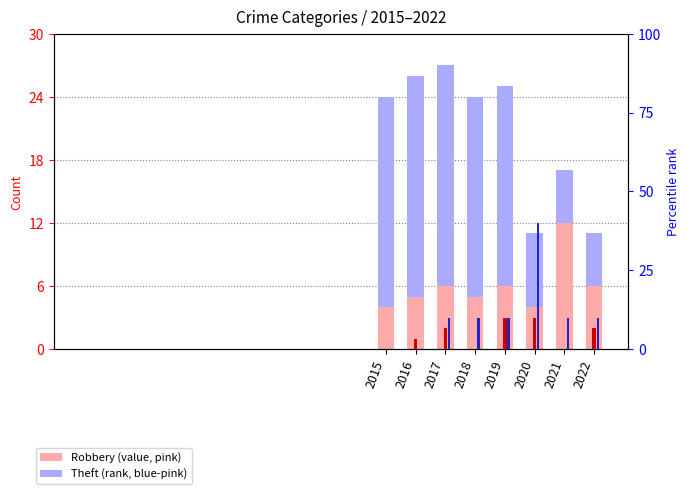

Reading left to right, extract all data points from this chart.

Robbery: 2015=4	2016=5	2017=6	2018=5	2019=6	2020=4	2021=12	2022=6
Theft: 2015=20	2016=21	2017=21	2018=19	2019=19	2020=7	2021=5	2022=5